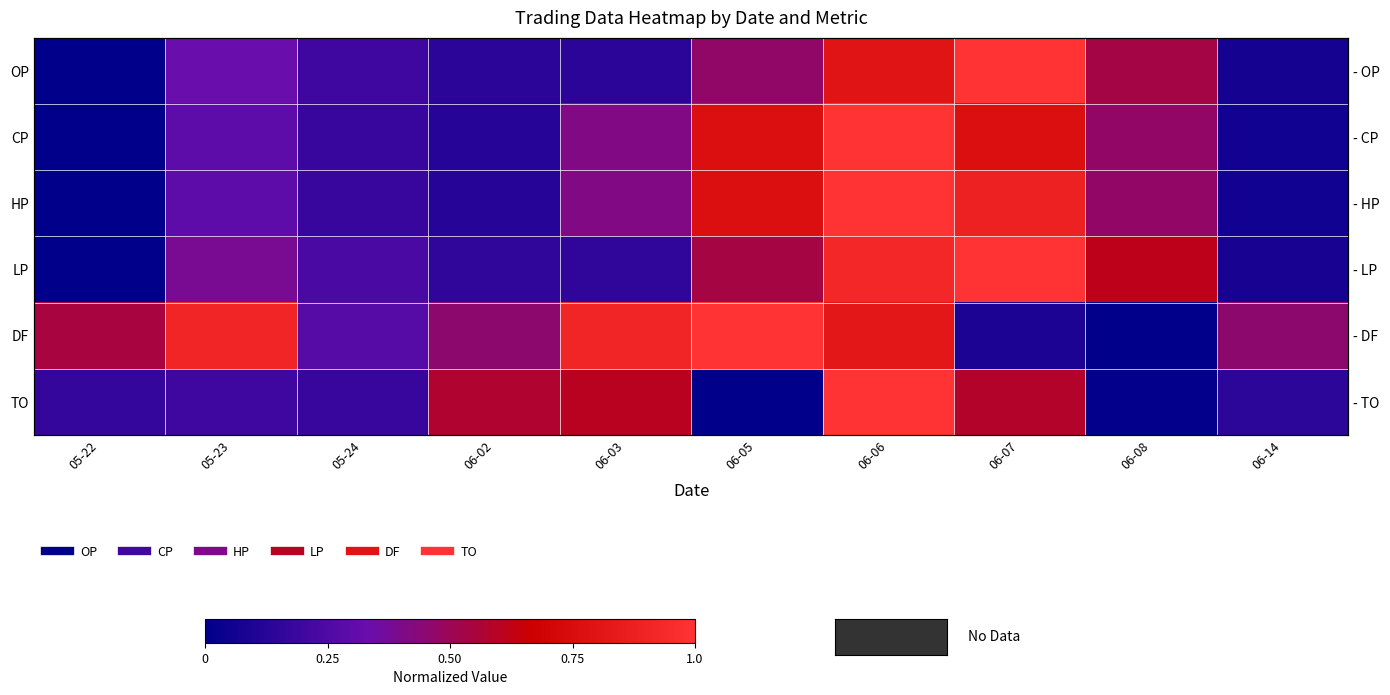

At how many categories does at least one series exceed 0?

10